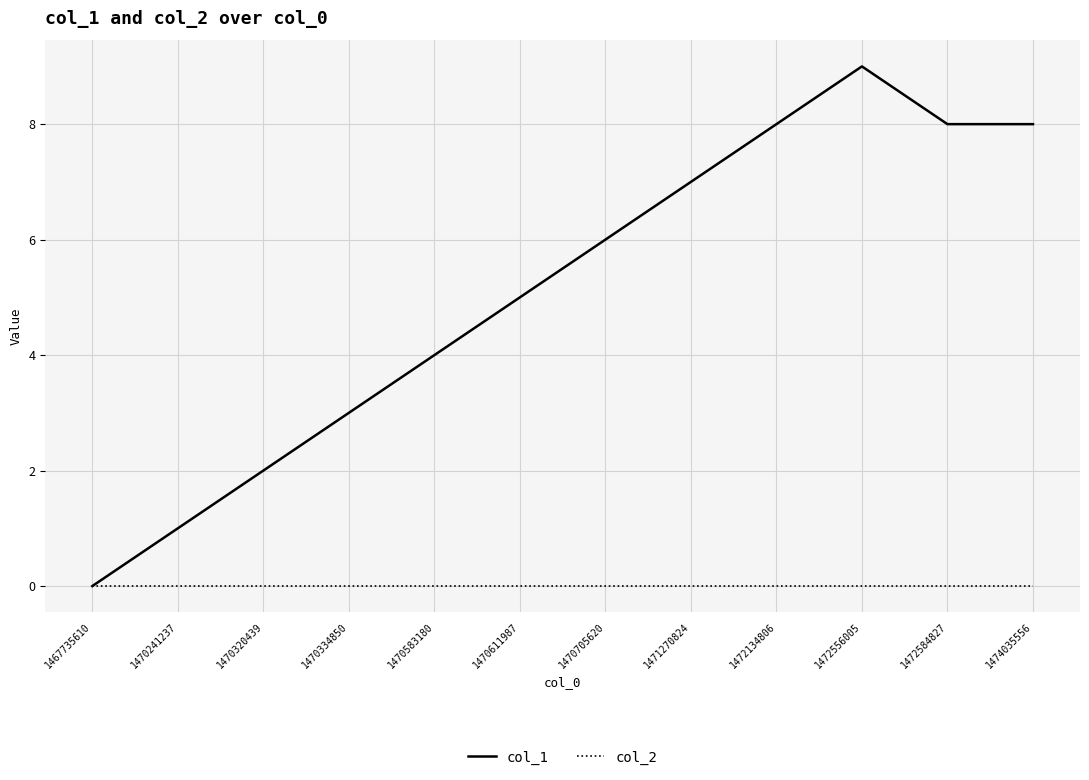

What are all the series names shown in the legend?

col_1, col_2